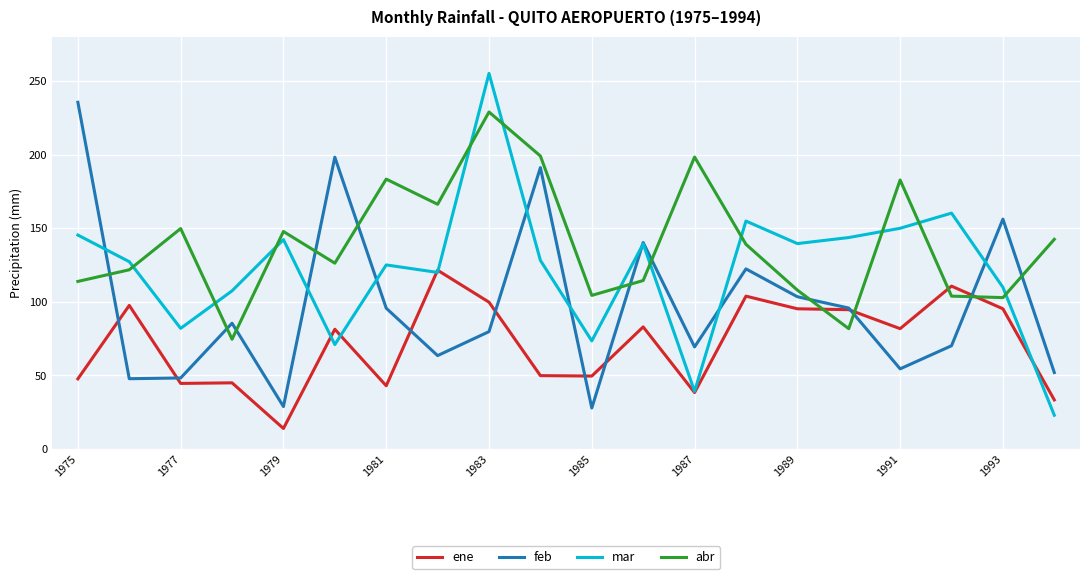

True or false: abr and ene cross at least once.

True